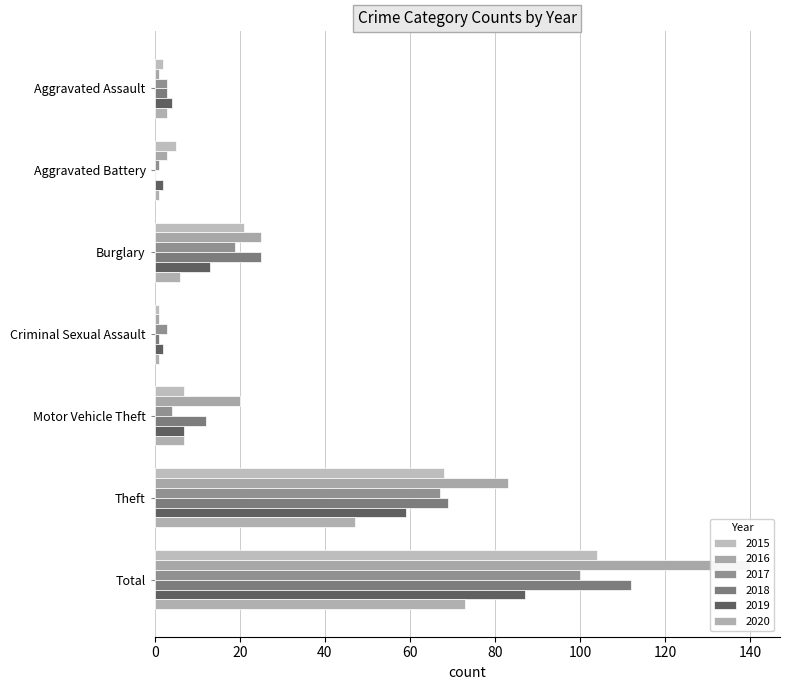

How many bars are there in each group?

6